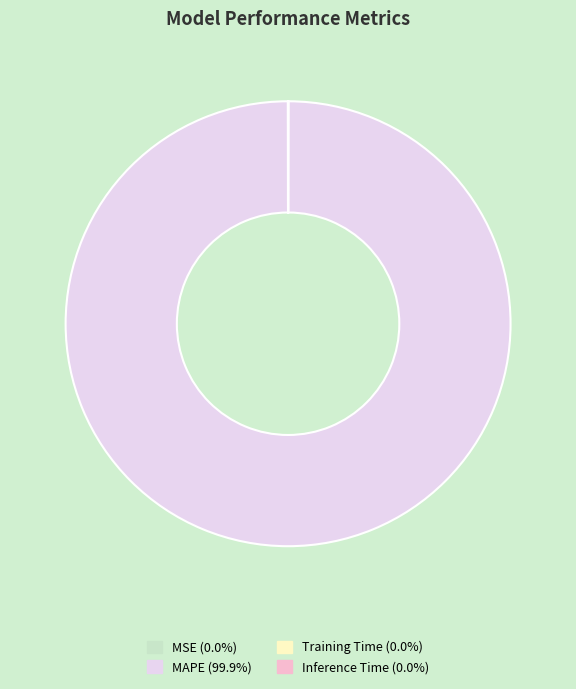

Which slice is the largest?

MAPE